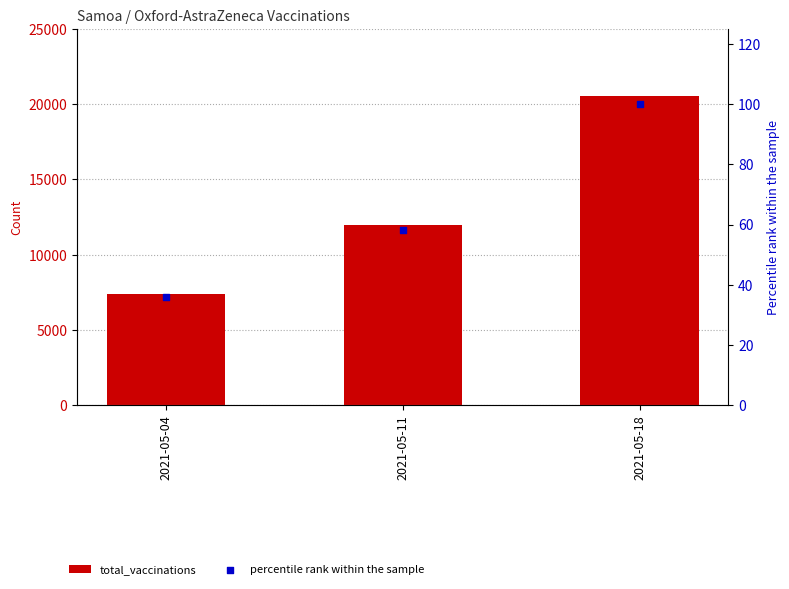

Which series has the widest spread of Y values?

total_vaccinations